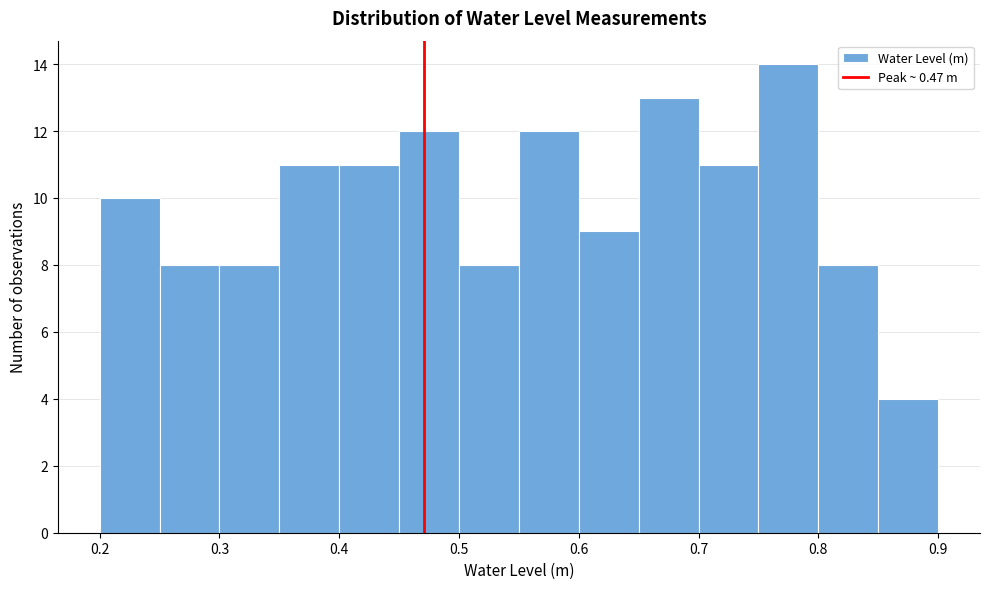

Reading left to right, transcribe this chart: for each bar, give the range it covers on the x-axis and its height. The values are not printed on the chart, so give them approximately, as read against the axis.

0.20 to 0.25: 10
0.25 to 0.30: 8
0.30 to 0.35: 8
0.35 to 0.40: 11
0.40 to 0.45: 11
0.45 to 0.50: 12
0.50 to 0.55: 8
0.55 to 0.60: 12
0.60 to 0.65: 9
0.65 to 0.70: 13
0.70 to 0.75: 11
0.75 to 0.80: 14
0.80 to 0.85: 8
0.85 to 0.90: 4